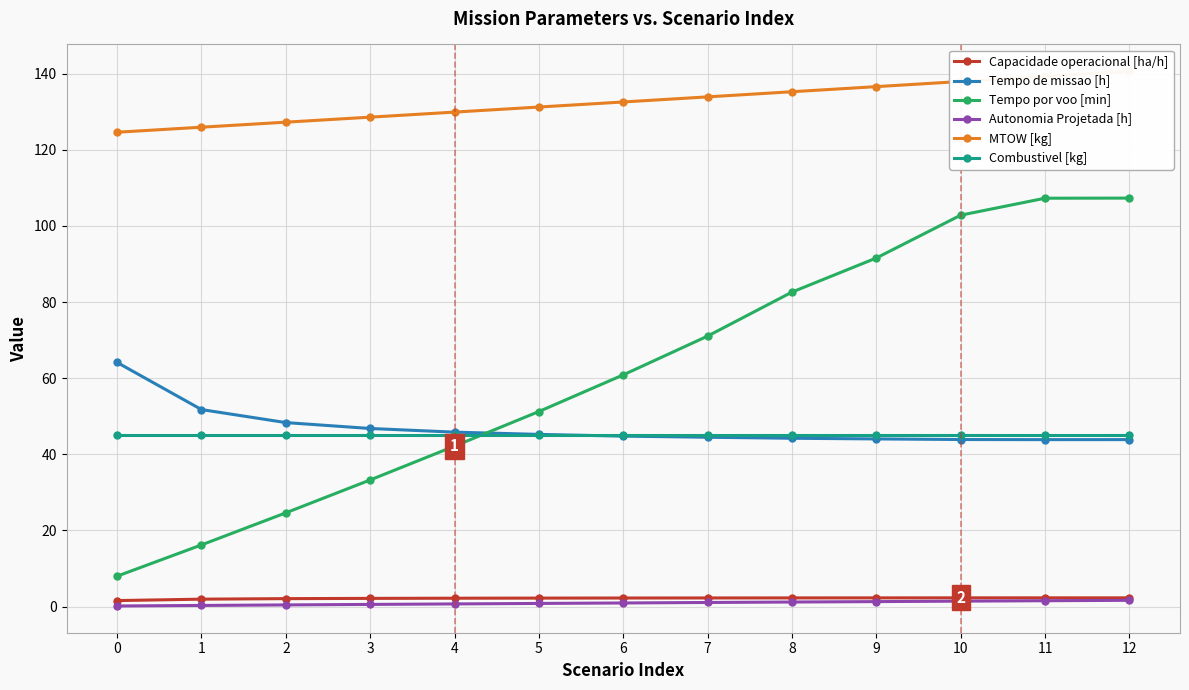

True or false: Capacidade operacional [ha/h] and MTOW [kg] intersect in this chart.

False